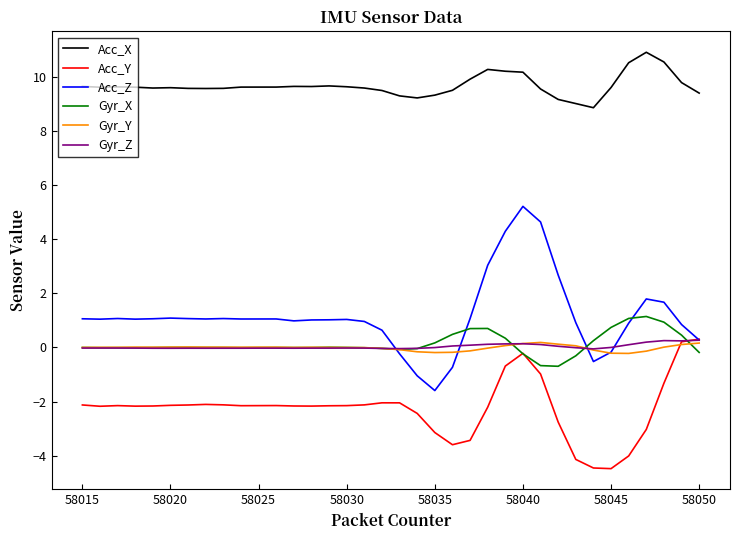

What is the greatest value displayed?

10.9